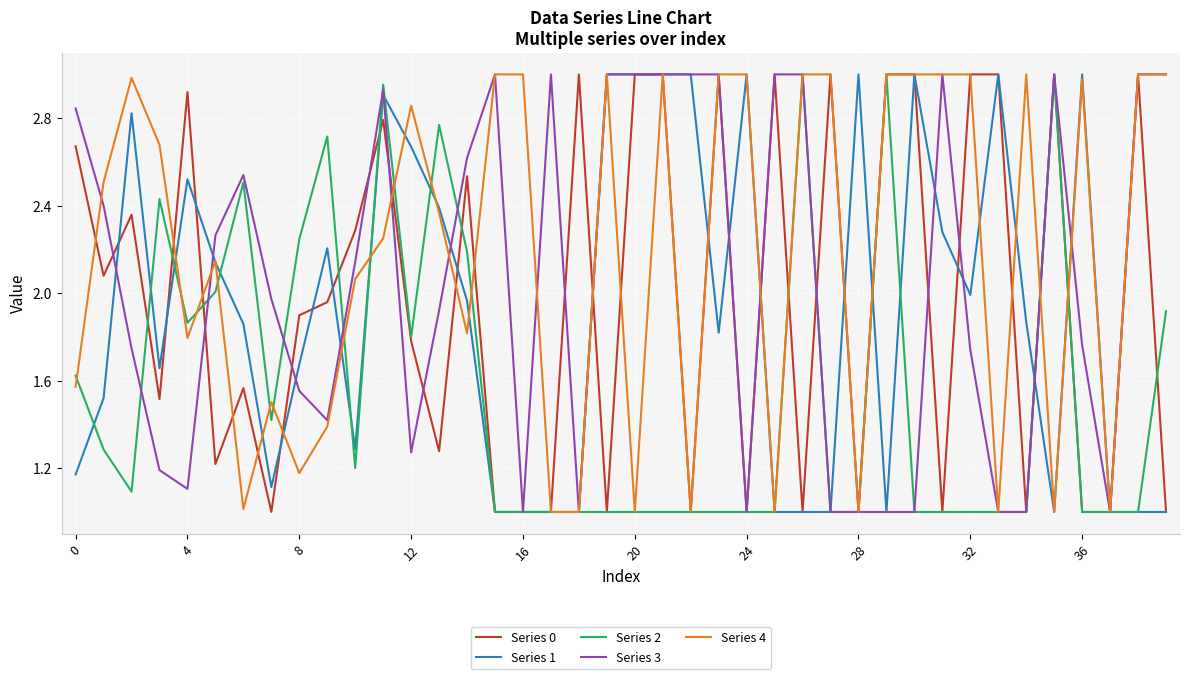

Which series has the largest total across all categories?

Series 4